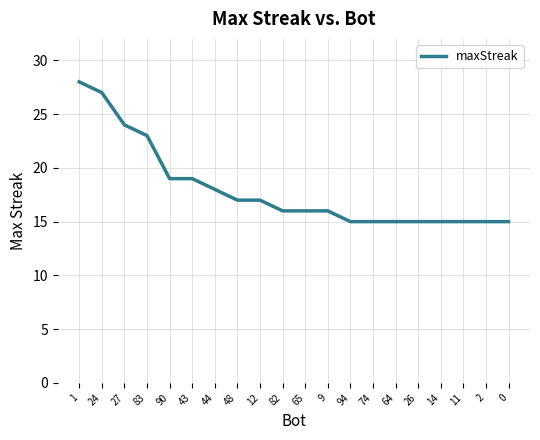

What is the ratio of the value at 90 to the value at 14?

1.3